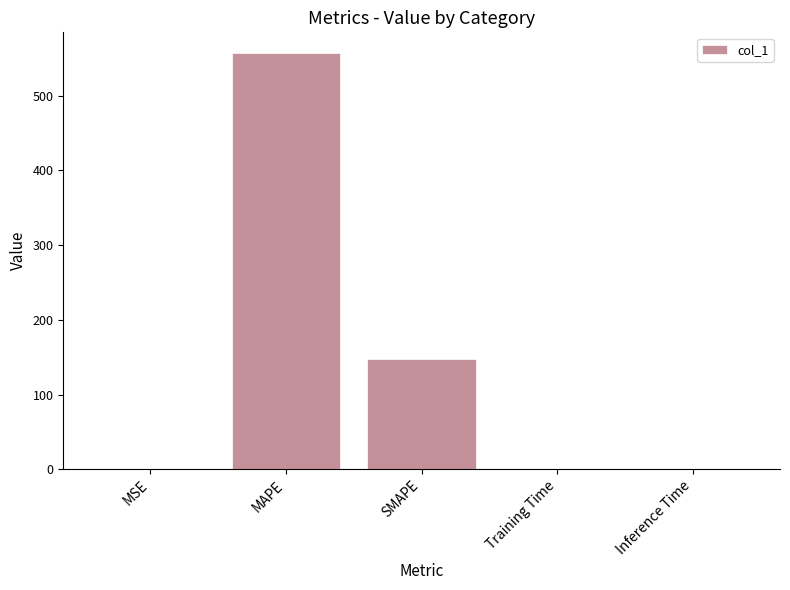

What is the sum of all values?

704.2